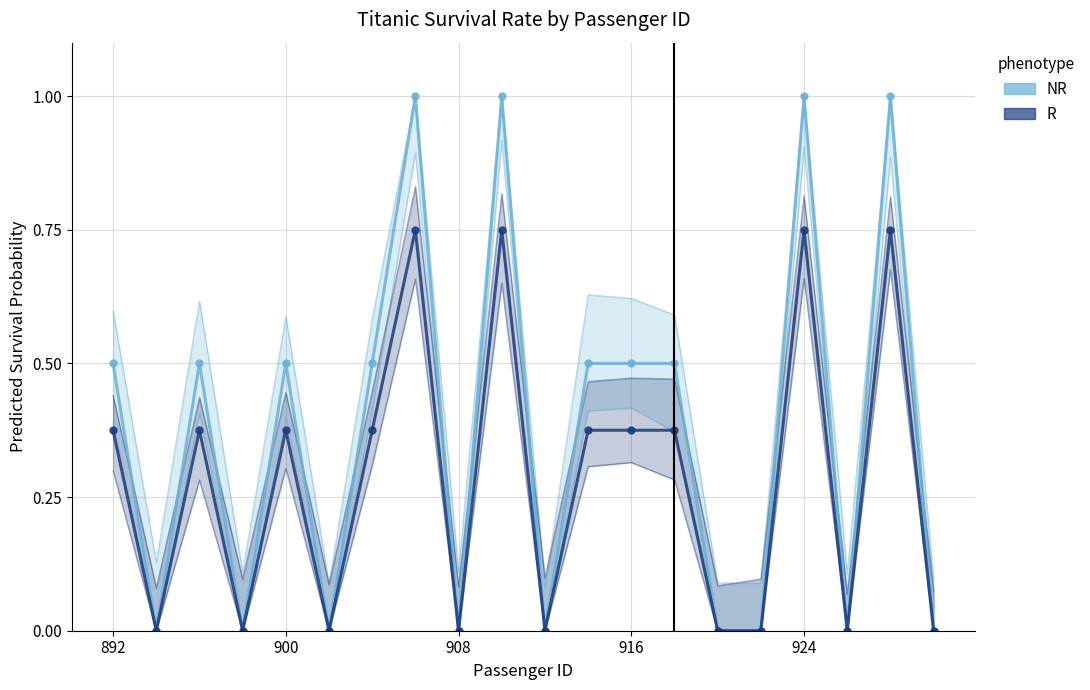

What is the total value across all series at 13?

0.9